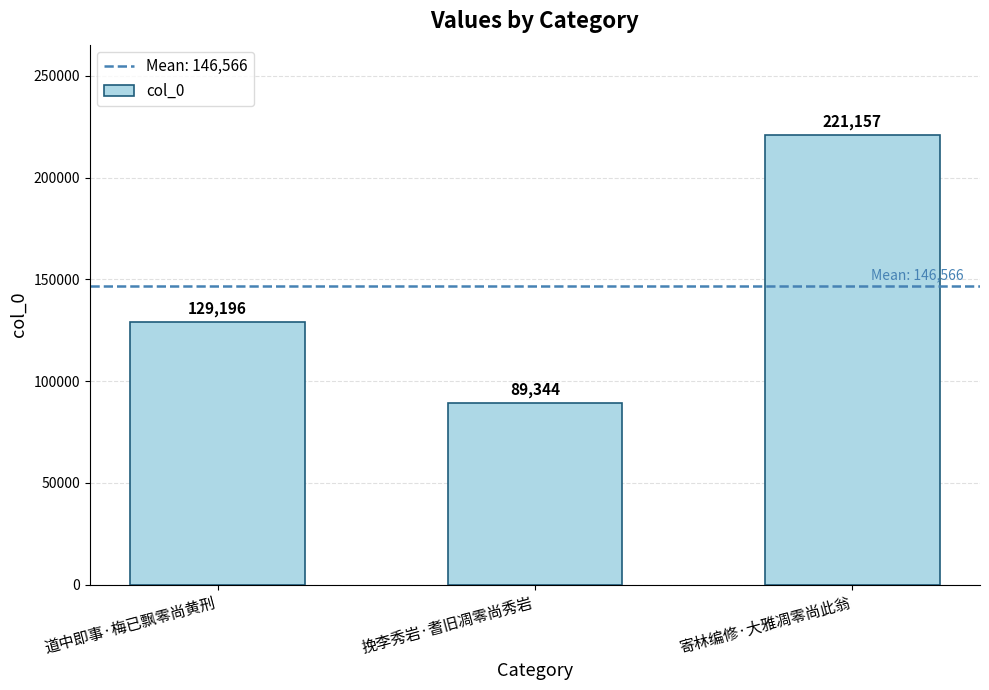

Rank the categories by value from highest to lowest.

寄林编修·大雅凋零尚此翁, 道中即事·梅已飘零尚黄刑, 挽李秀岩·耆旧凋零尚秀岩